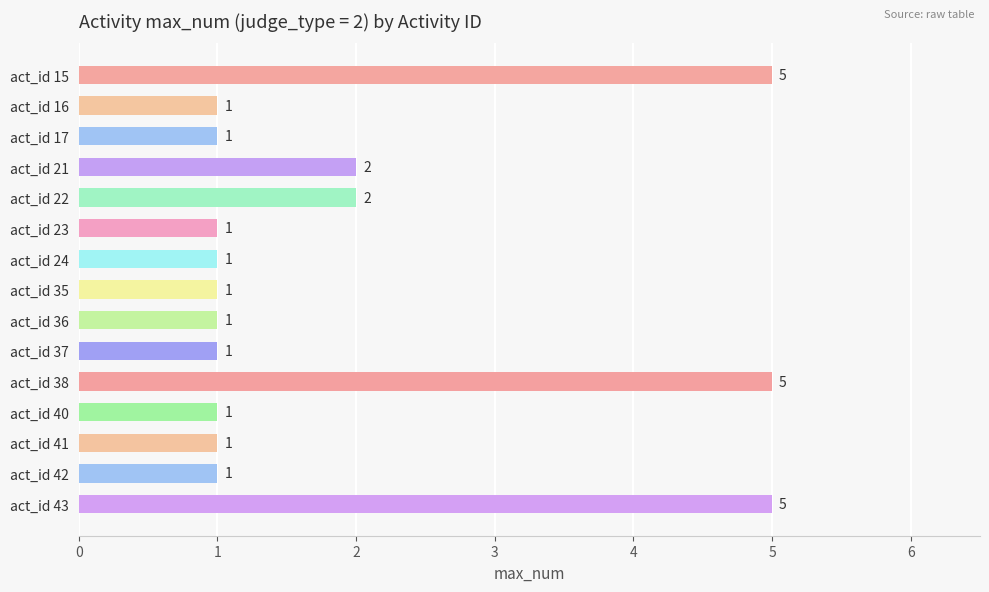

What is the average value?

2